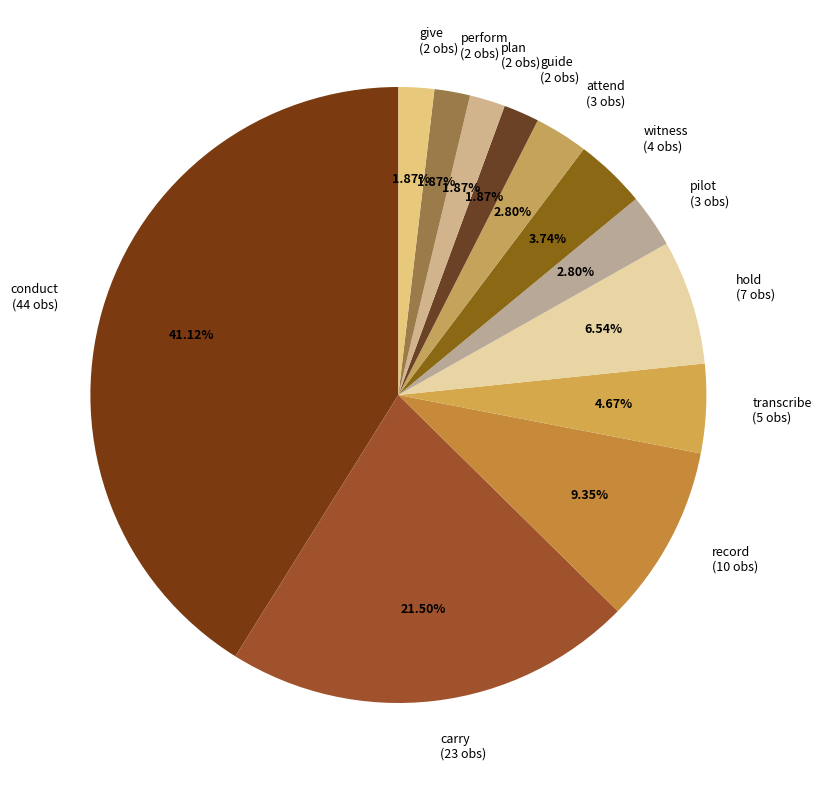

Does any single category account for the majority?

No